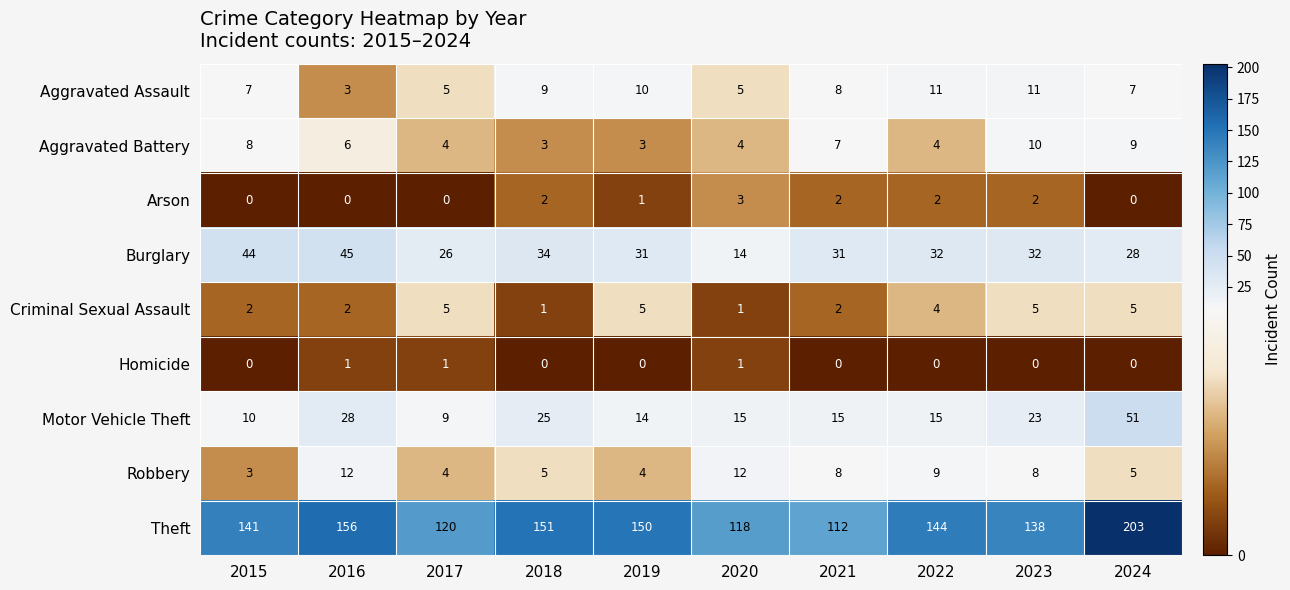

The value of Robbery at 2020 is 4. True or false?

False